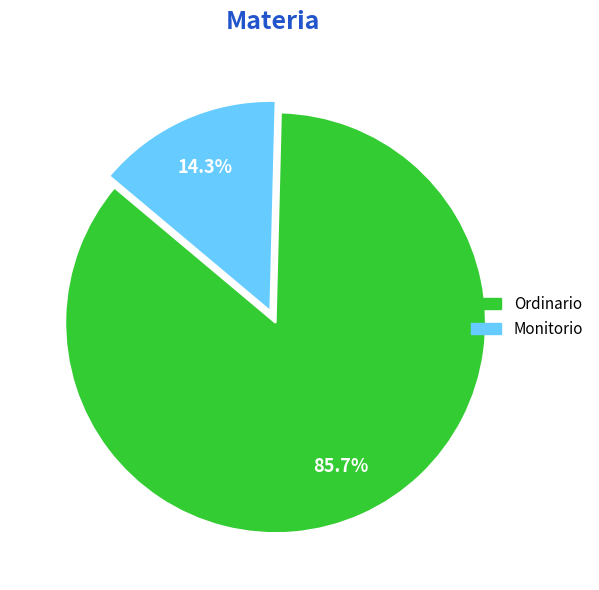

Combined, what portion of the pie is Monitorio and Ordinario?

100.0%